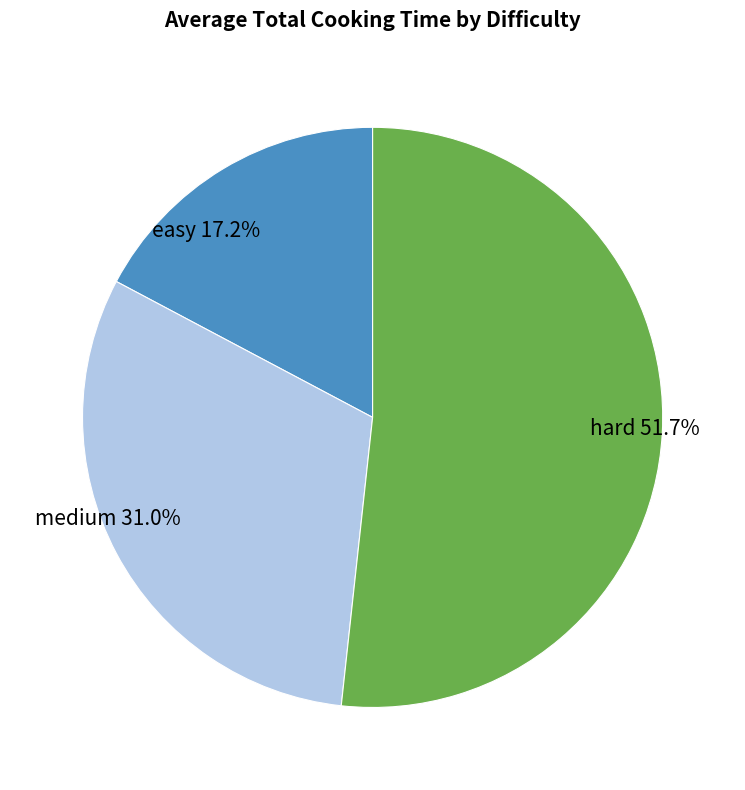

What is the ratio of the value at hard to the value at medium?

1.7